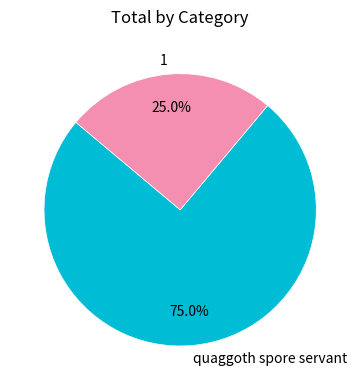

Is 1 the majority of the pie?

No